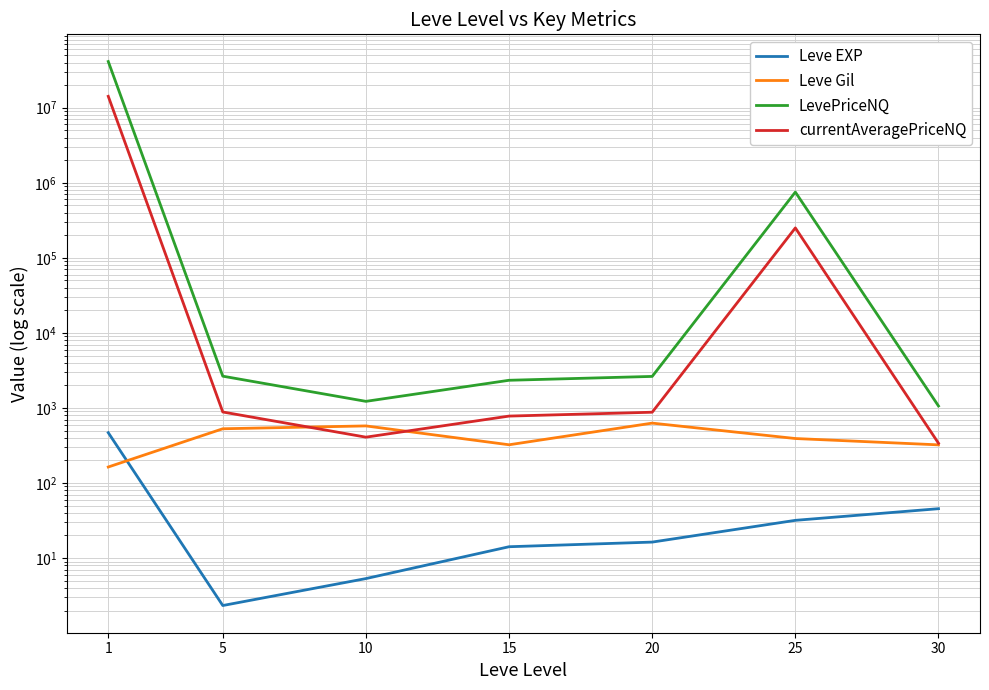

True or false: Leve EXP and Leve Gil cross at least once.

True